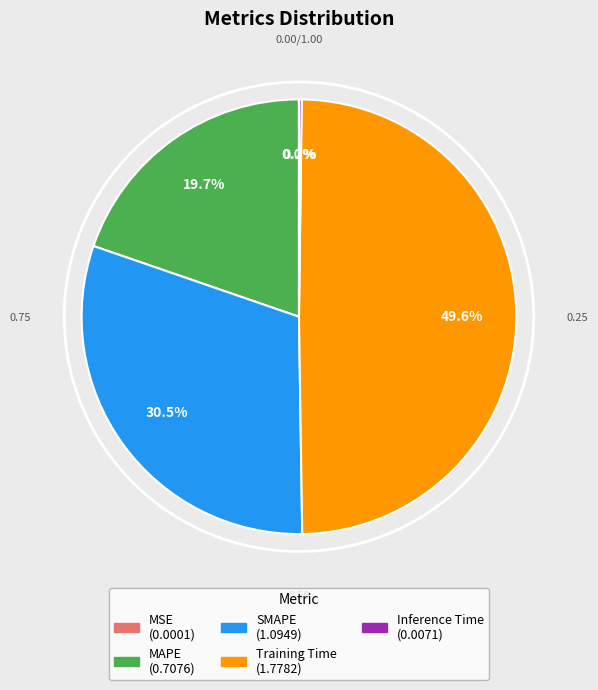

Combined, what portion of the pie is Training Time and SMAPE?

80.1%